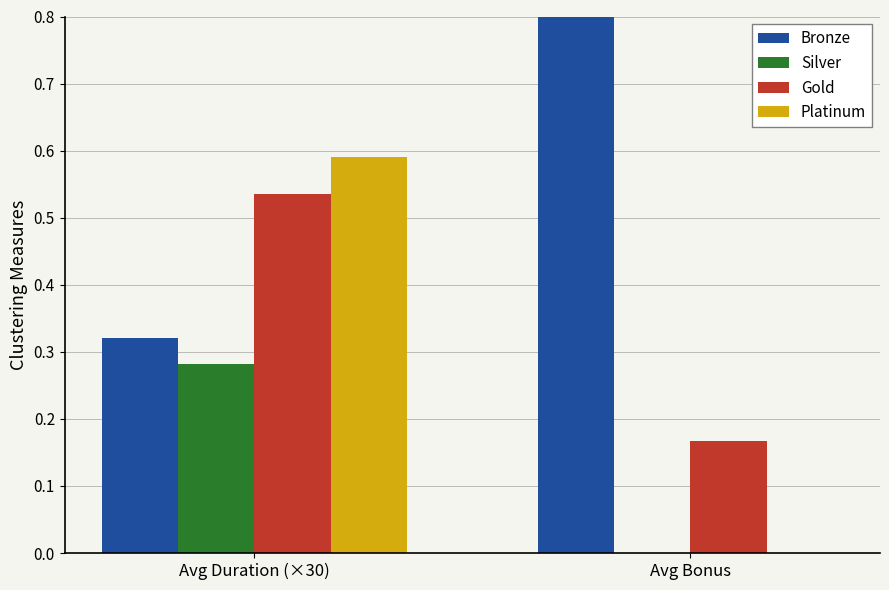

Count the number of categories in the chart.

2